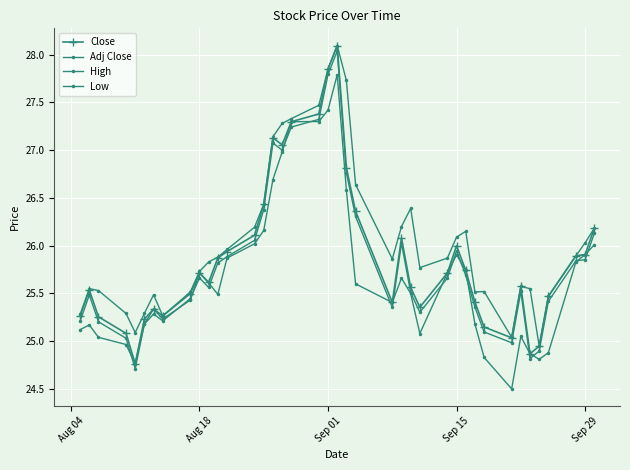

What is the minimum value for Low?

24.5